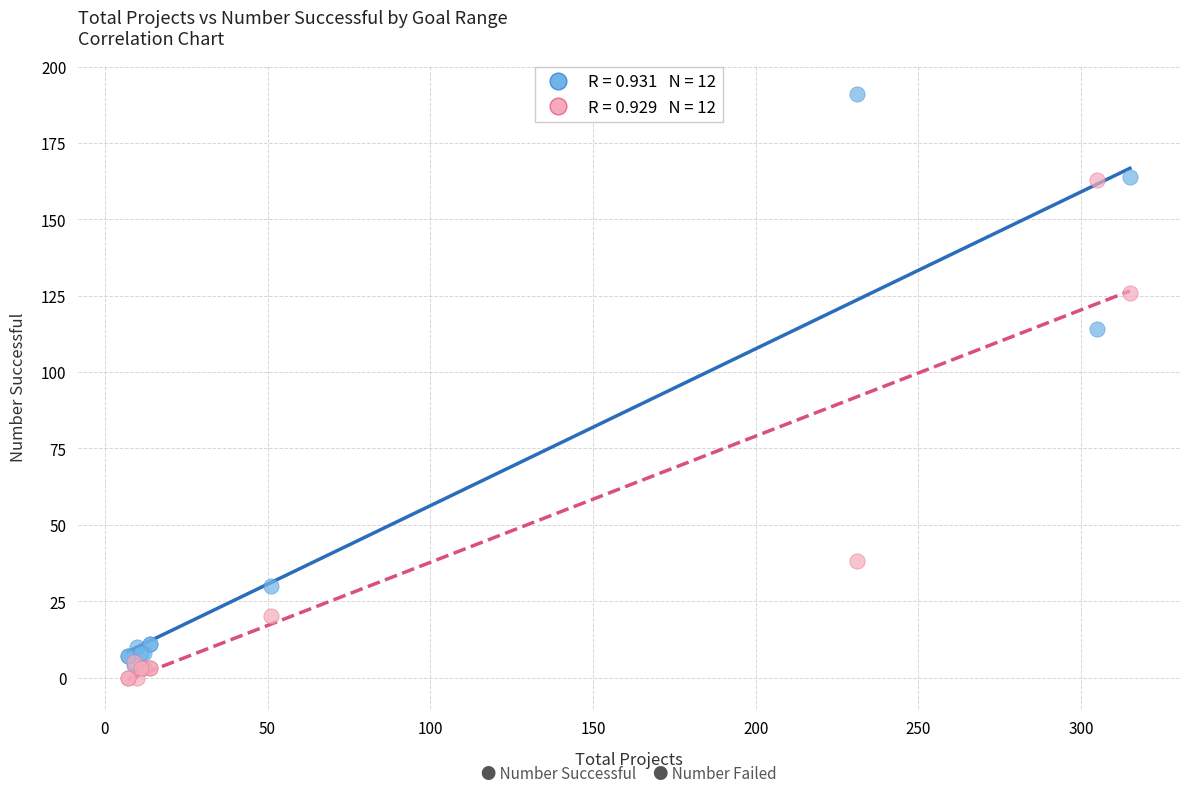

Across all series, what Y value is closest to 95?

114